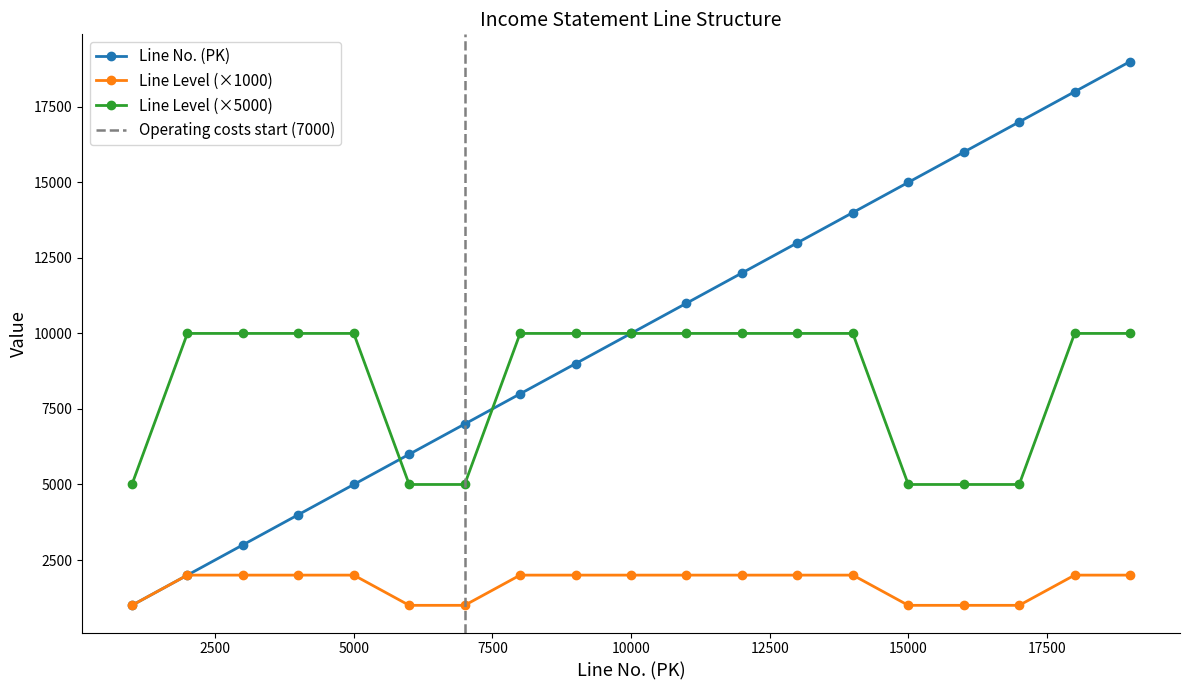

What is the value of the Line Level point at the 17th from the left?

5000